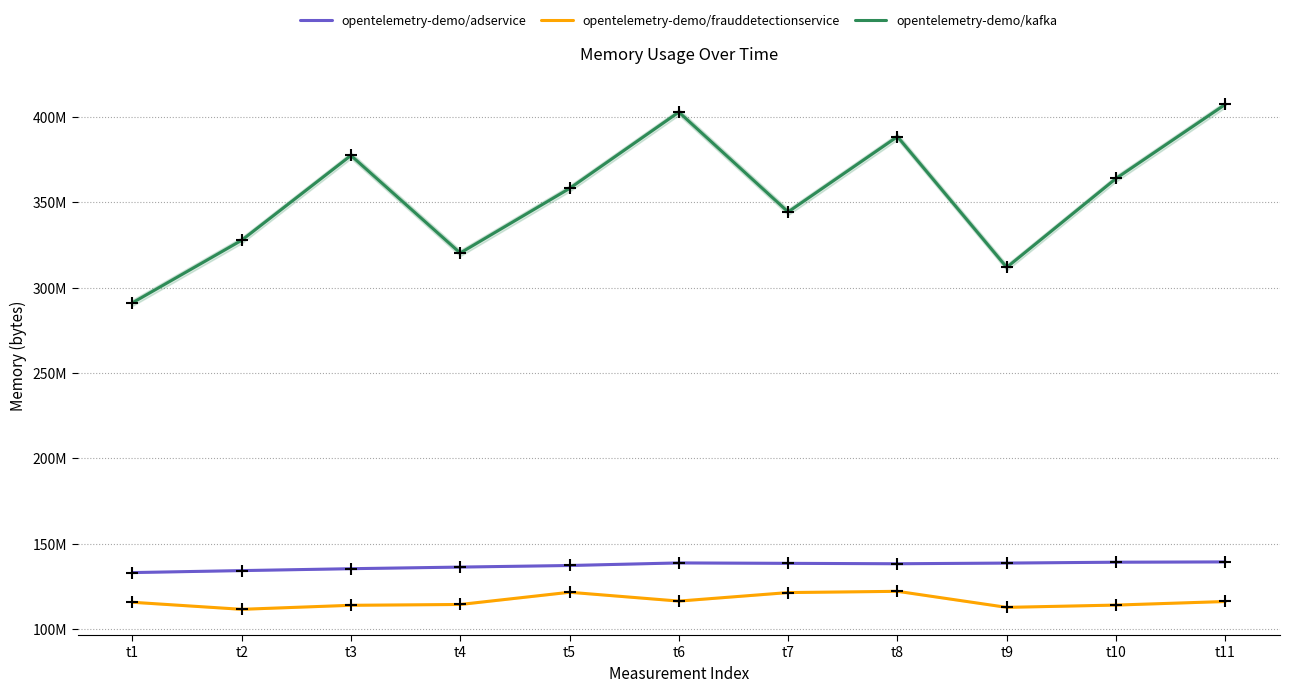

What is the difference between the opentelemetry-demo/adservice values at t4 and t10?

2855136